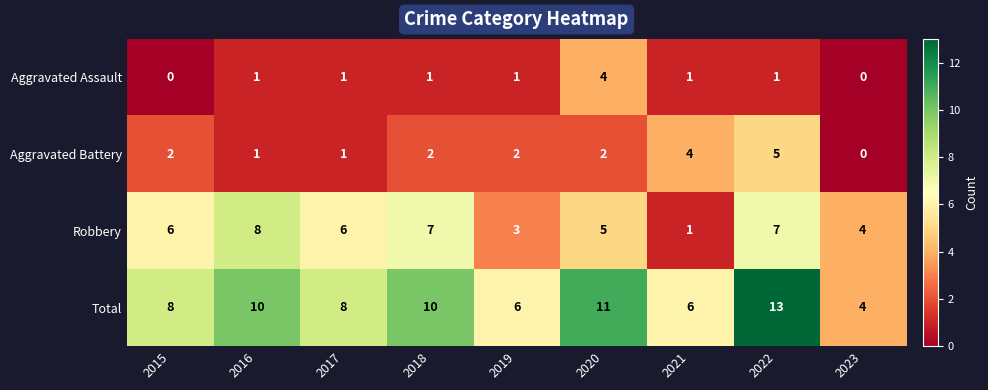

What is the sum of all Total values?

76